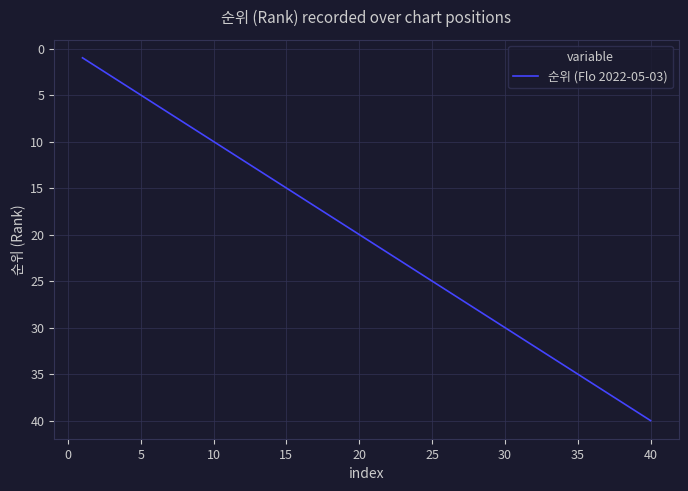

Does the chart display data point markers on the line(s)?

No